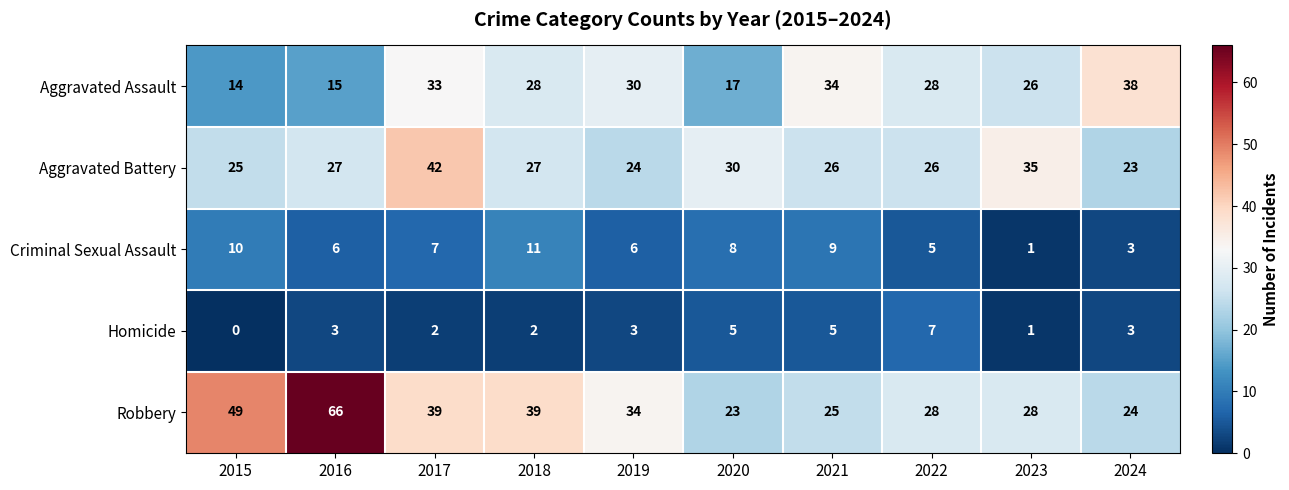

What is the difference between the highest and lowest values at 2016?

63